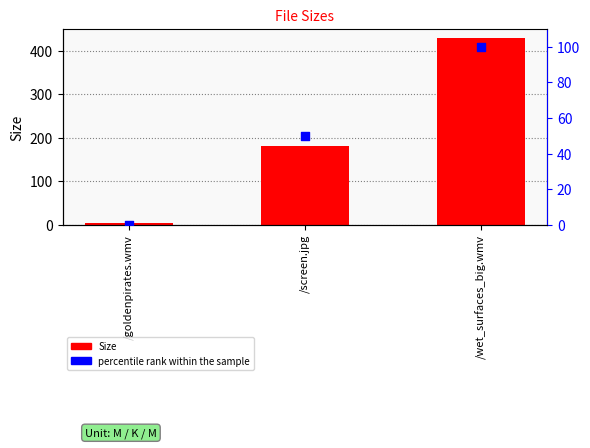

Which series contains the lowest Y value?

percentile rank within the sample